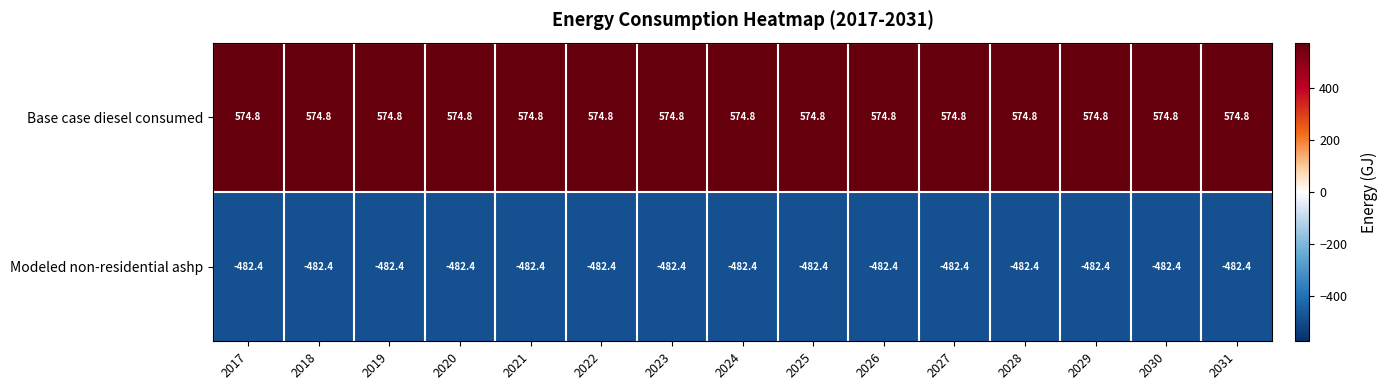

At 2028, list the series in order from smallest to largest.

Modeled non-residential ashp, Base case diesel consumed